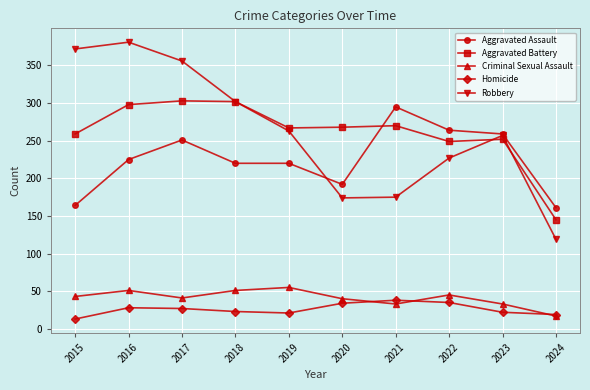

What is the total value across all series at 2020?

708